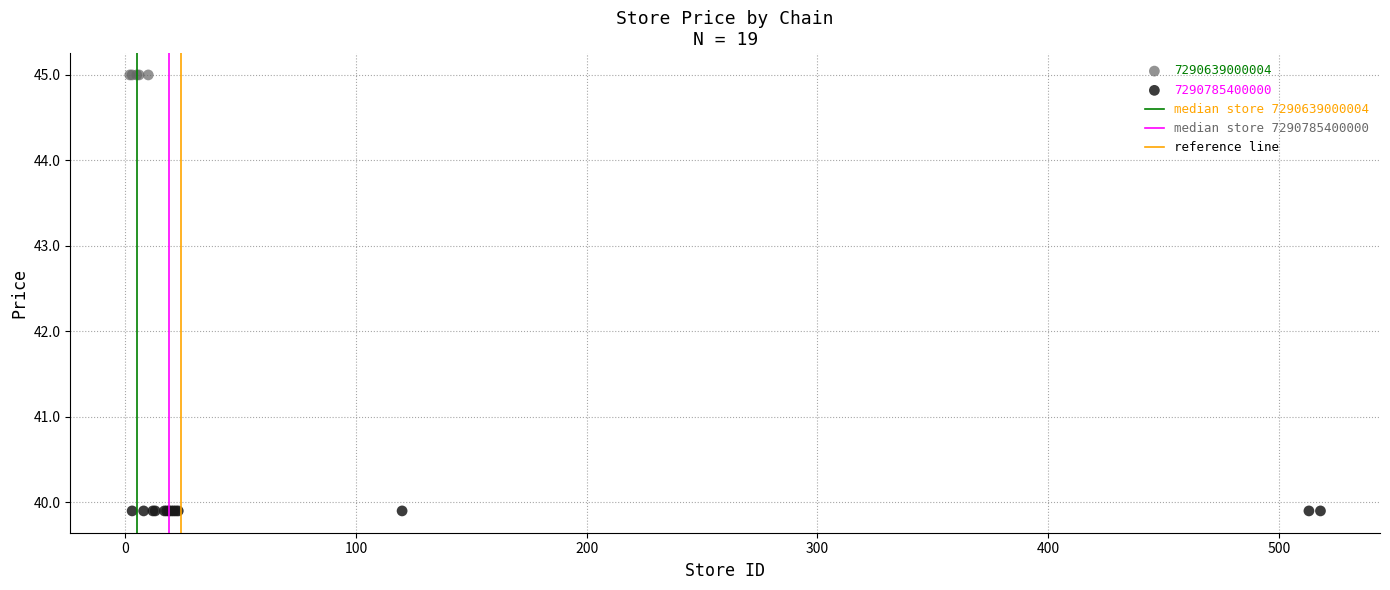

Which series reaches the minimum Y coordinate?

7290785400000